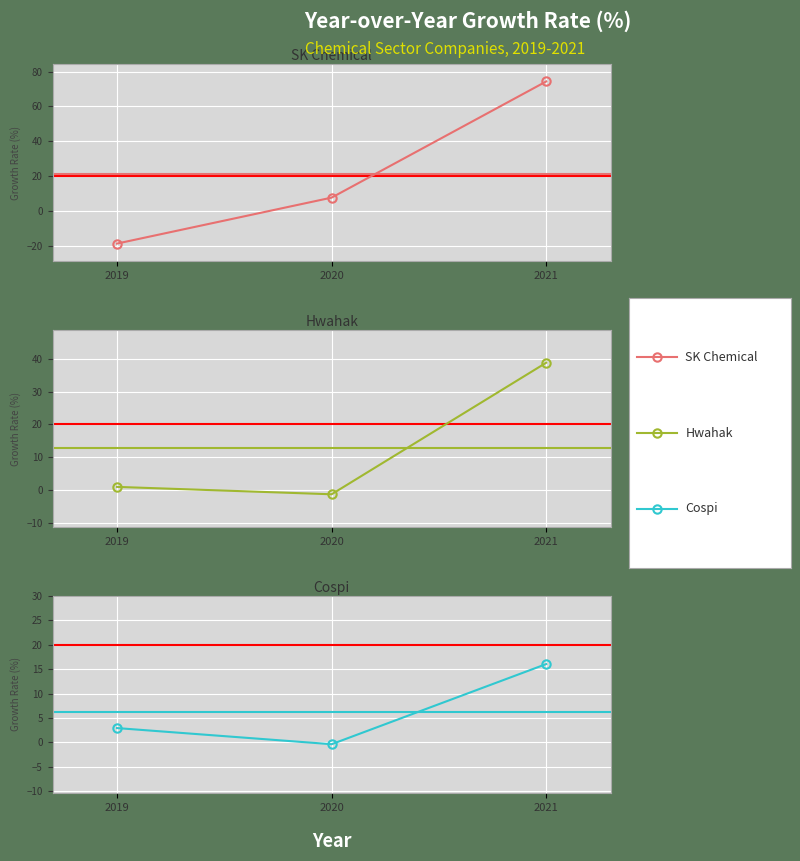

Which series has the largest total across all categories?

SK Chemical